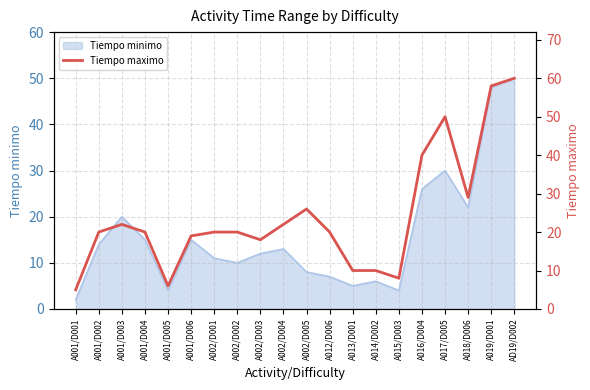

Is it true that Tiempo minimo equals 14 at A001/D002?

True